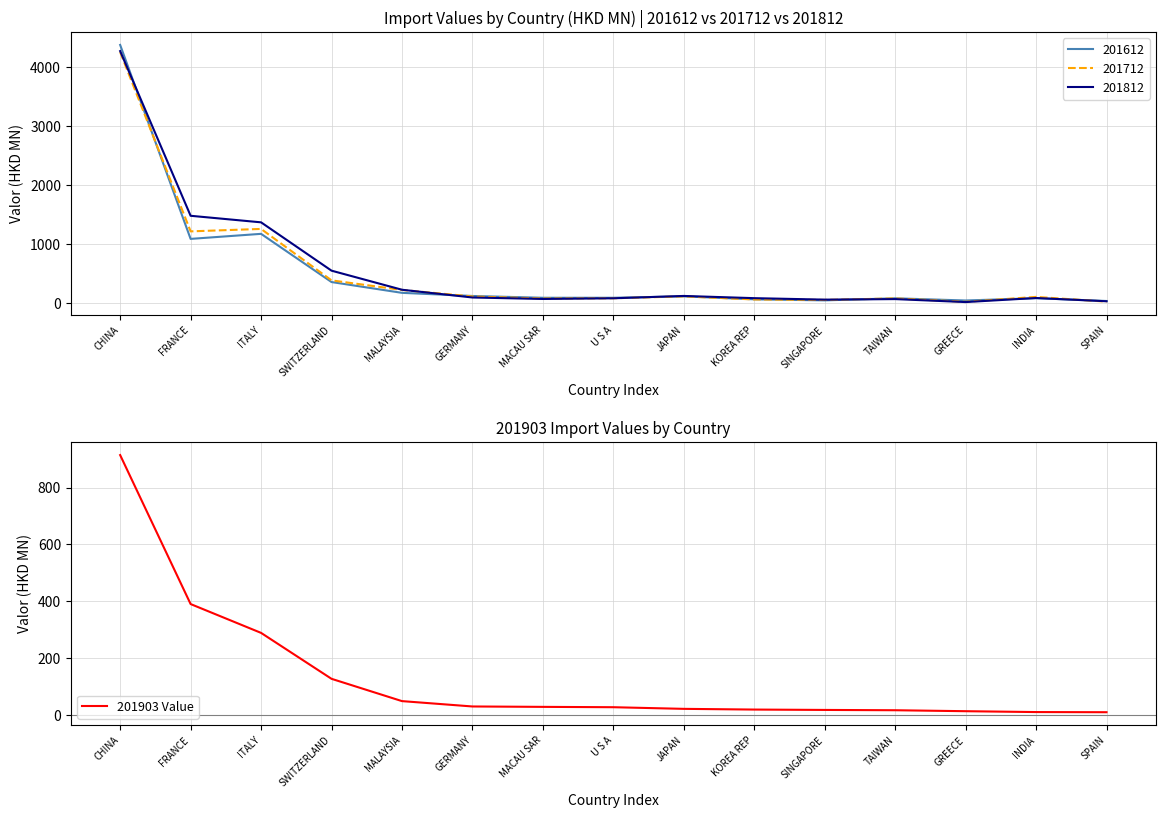

Between GERMANY and GREECE, which is larger?

GERMANY